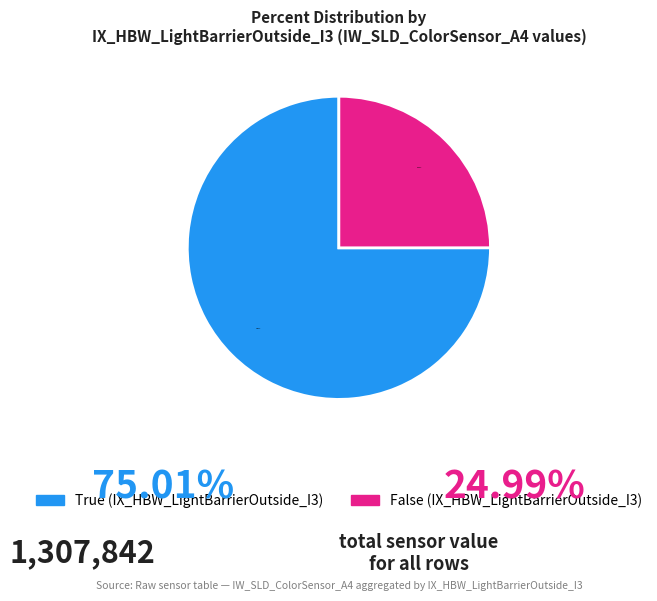

Is there any slice that represents more than half of the pie?

Yes